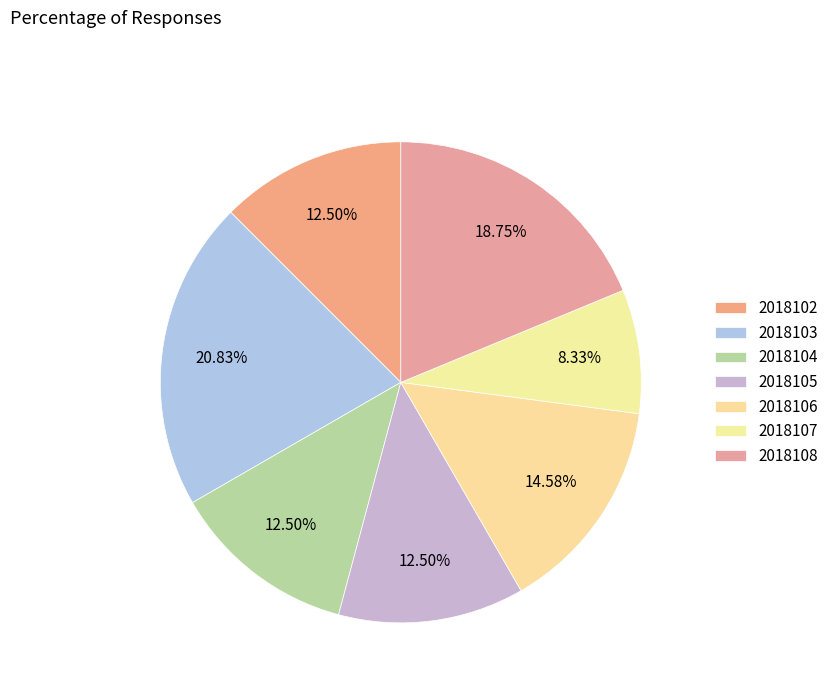

What is the ratio of the value at 2018104 to the value at 2018105?

1.0